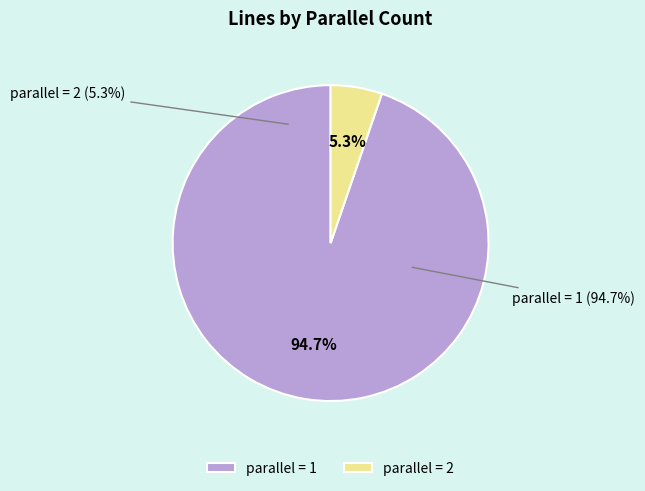

True or false: 2 accounts for 1% of the total.

False